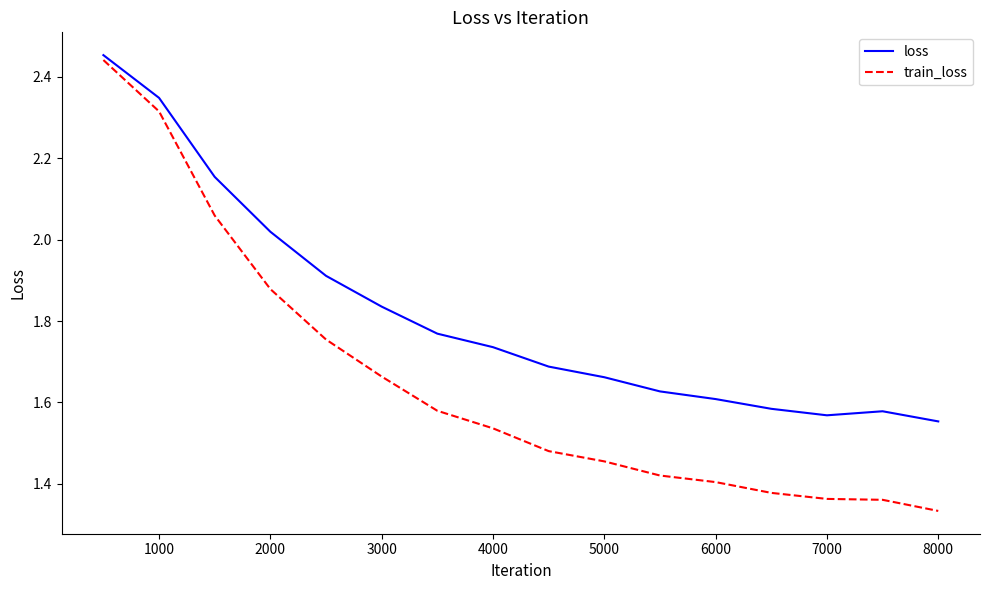

Which series has the widest spread of values?

train_loss